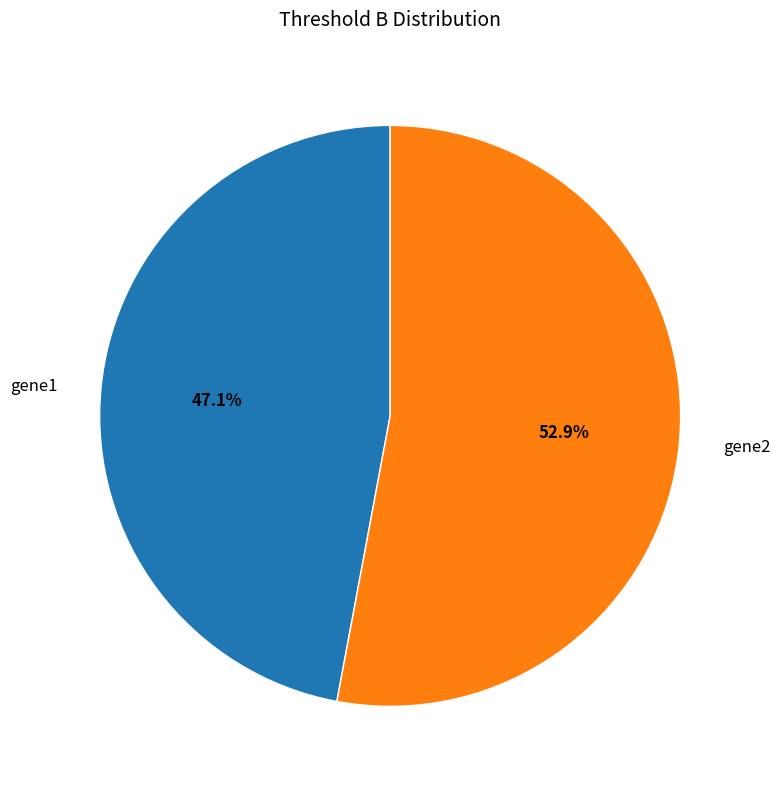

Does any single category account for the majority?

Yes